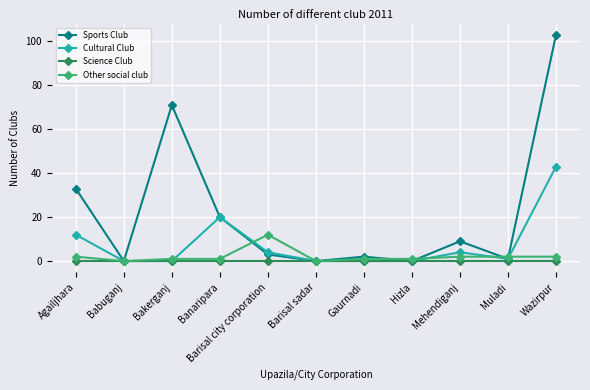

Which series has the widest spread of values?

Sports Club